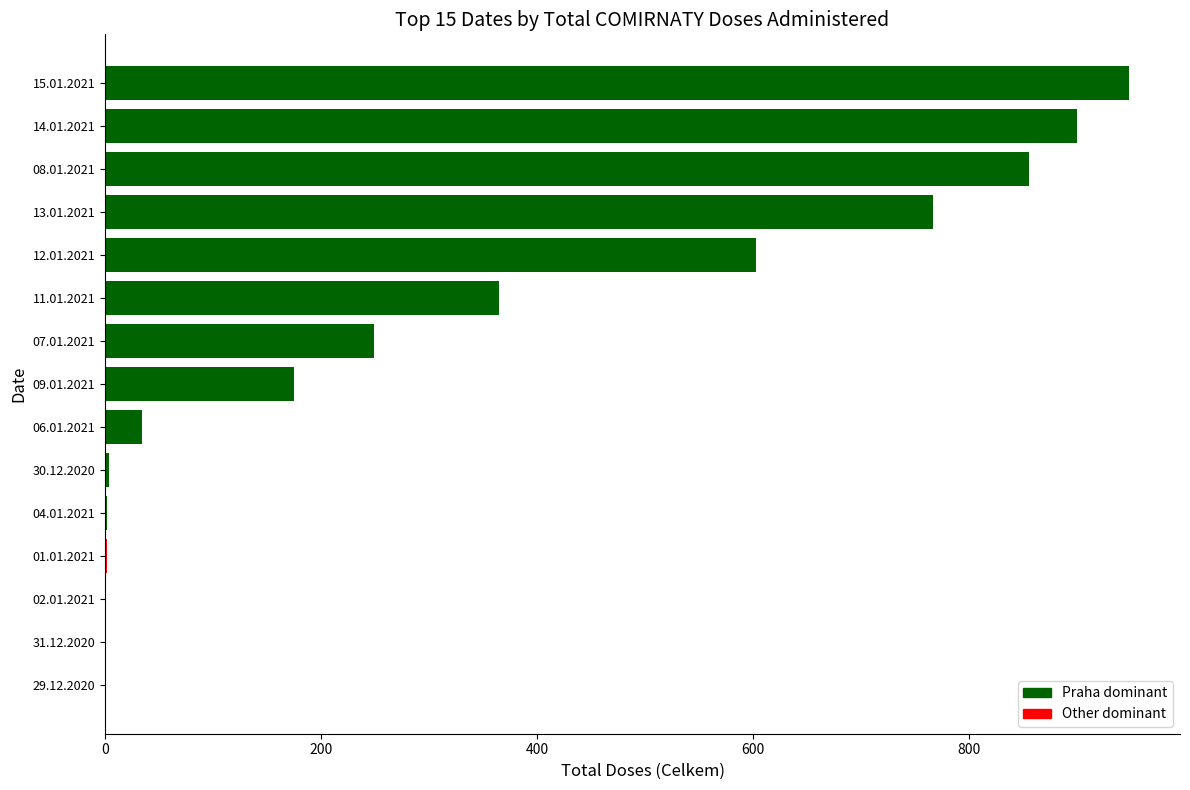

What is the ratio of the value at 12.01.2021 to the value at 13.01.2021?

0.8